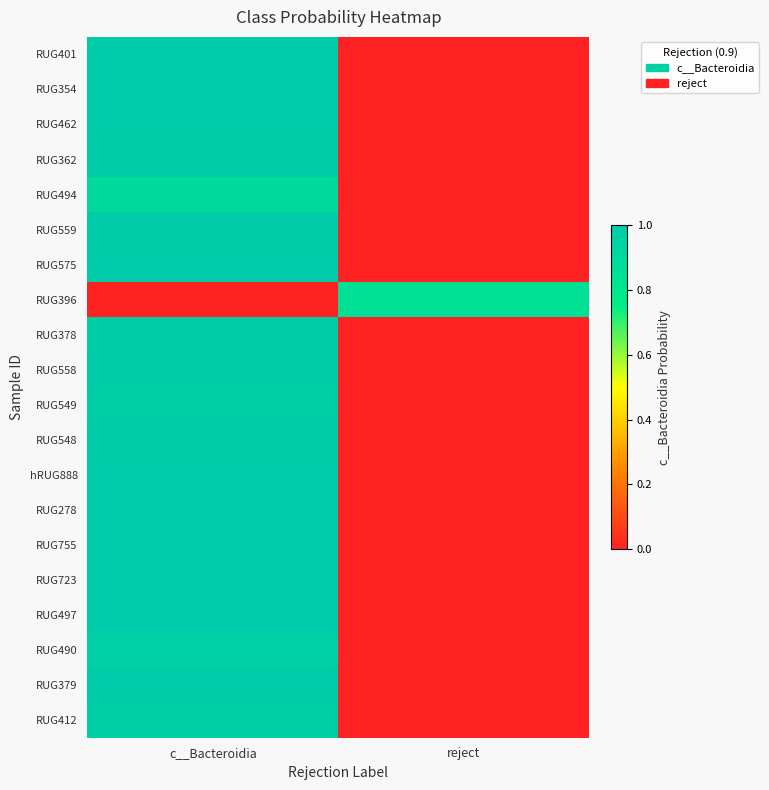

At which category does the chart reach its minimum across all series?

reject